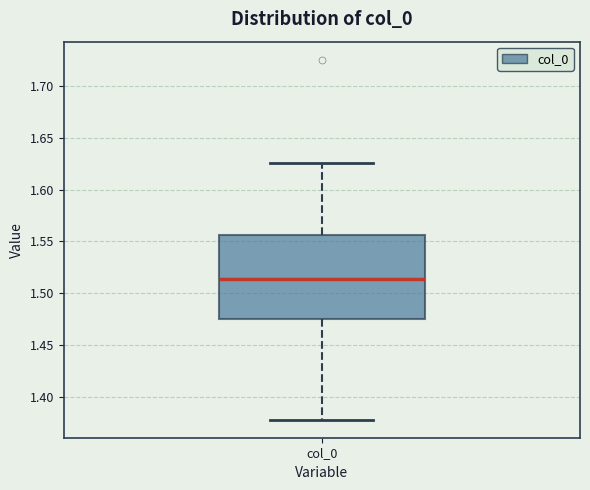

Read this box plot against the y-axis: the position of the median line, the range covered by the box, and the ends of both whiskers. The values are not printed on the chart, so give them approximately, as read against the axis.

median 1.515, box 1.475 to 1.555, whiskers 1.380 to 1.625